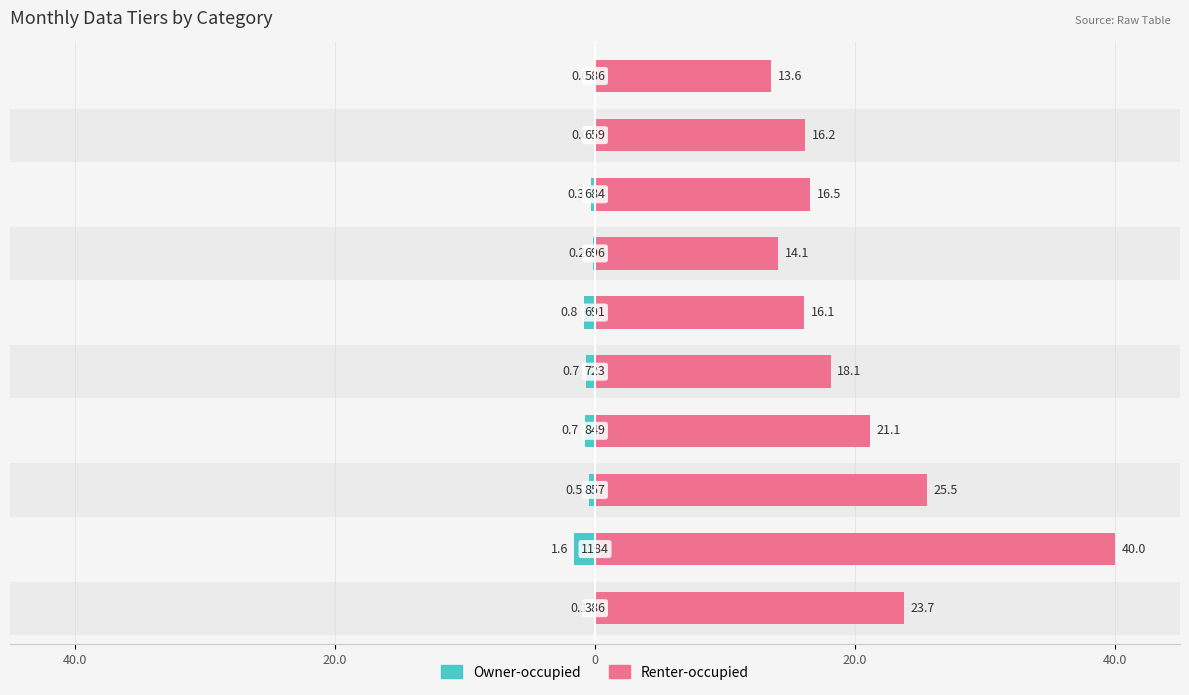

Which series has the largest range (max minus min)?

Renter-occupied